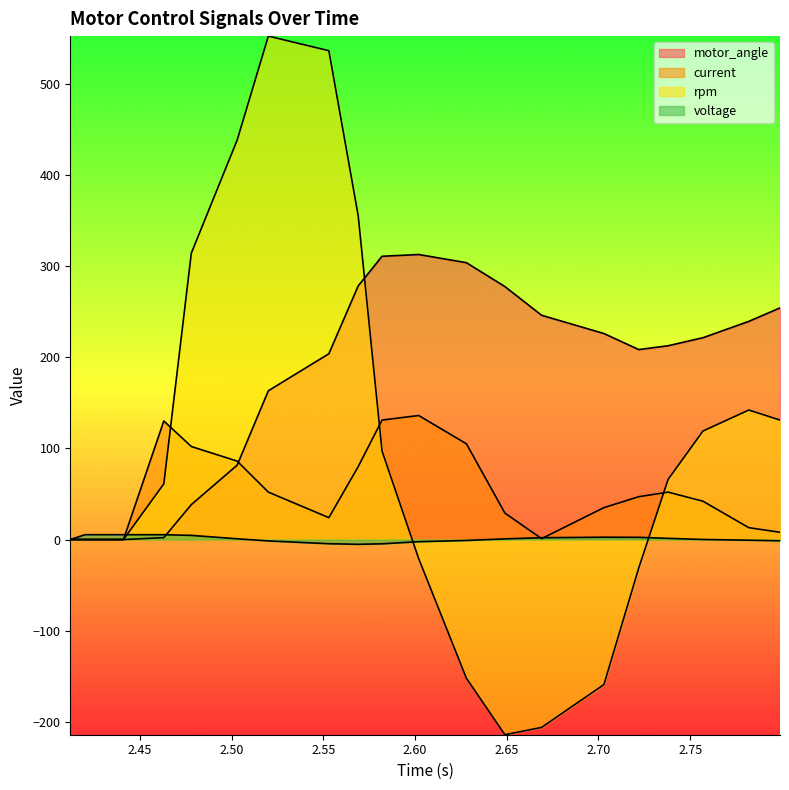

True or false: motor_angle has a value of 254.0 at 2.799.

True